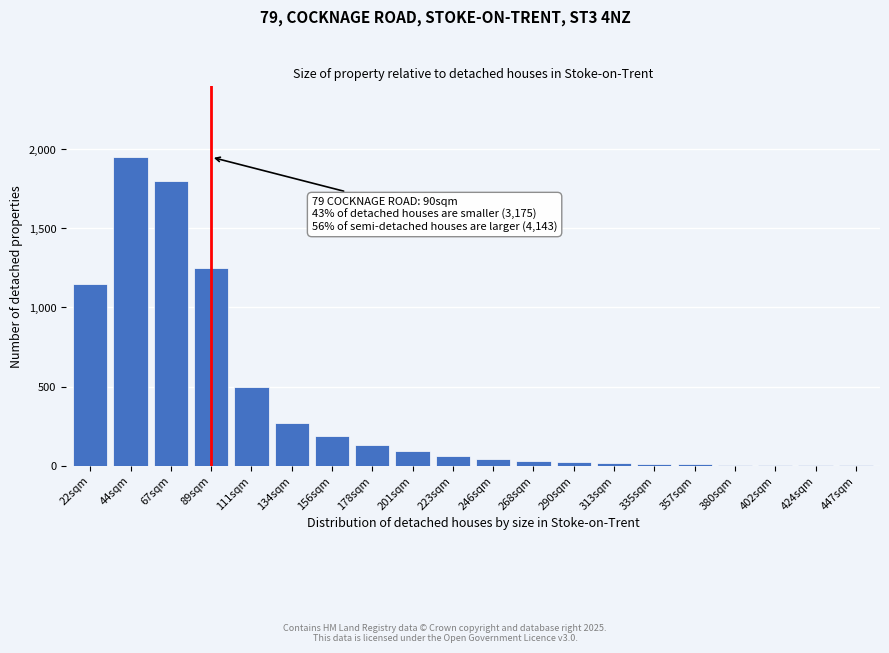

What is the greatest value displayed?

1950